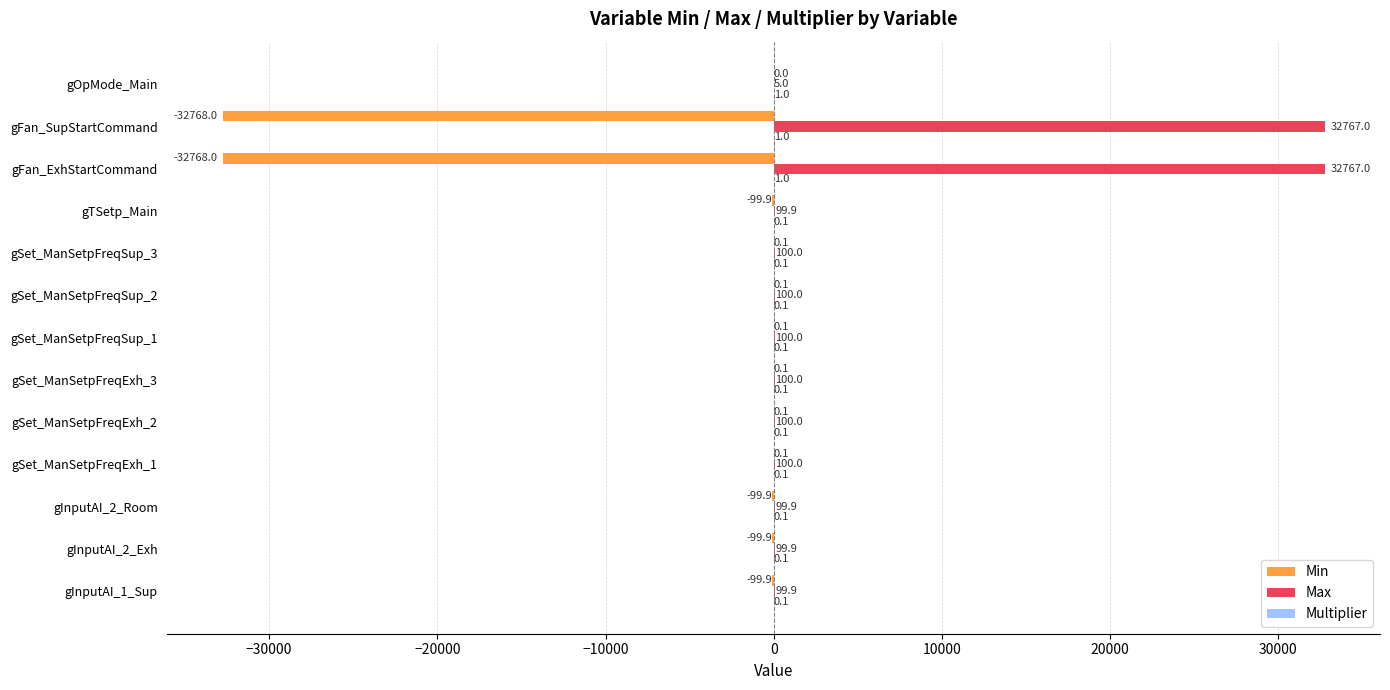

Between gInputAI_2_Room and gSet_ManSetpFreqSup_3, which series saw the biggest shift?

Min